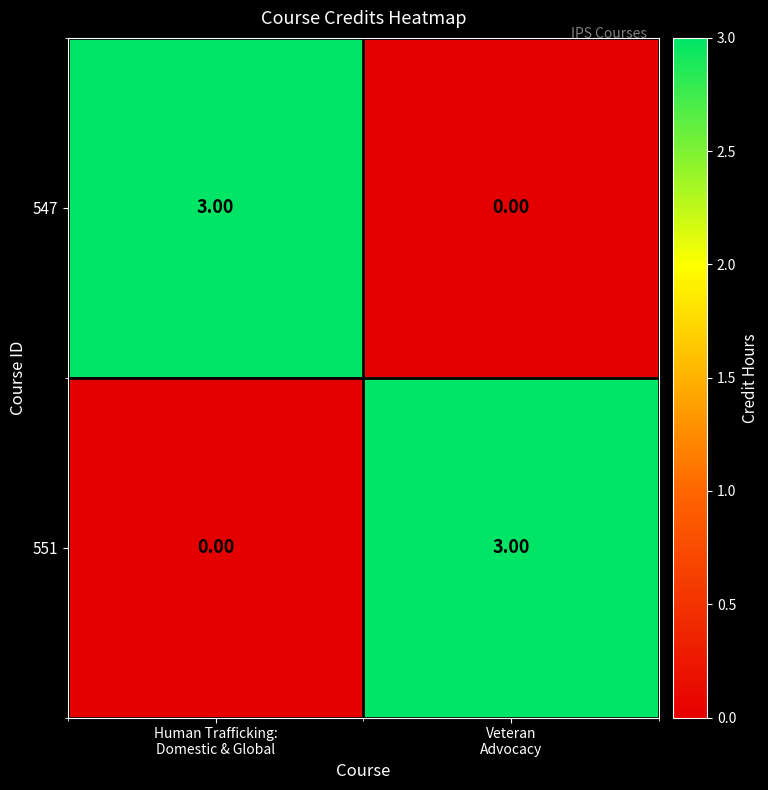

What is the difference between the maximum and minimum values in the 547 series?

3